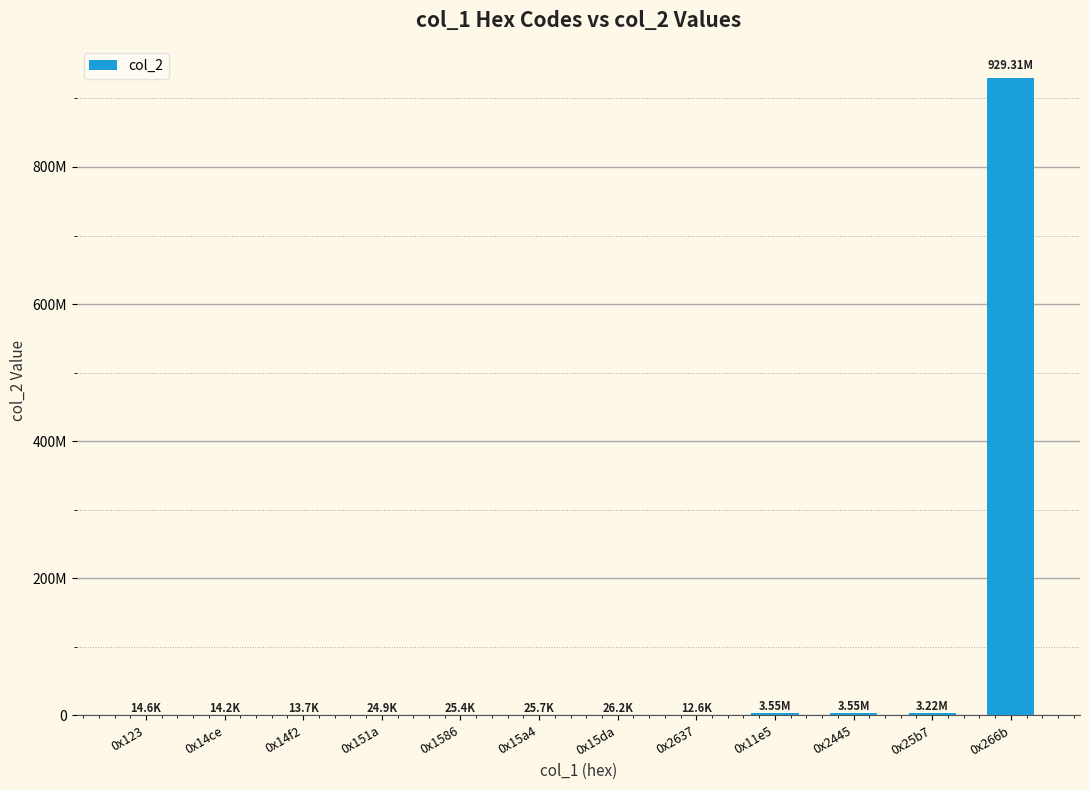

Where does the data first go above 25699?

0x15da